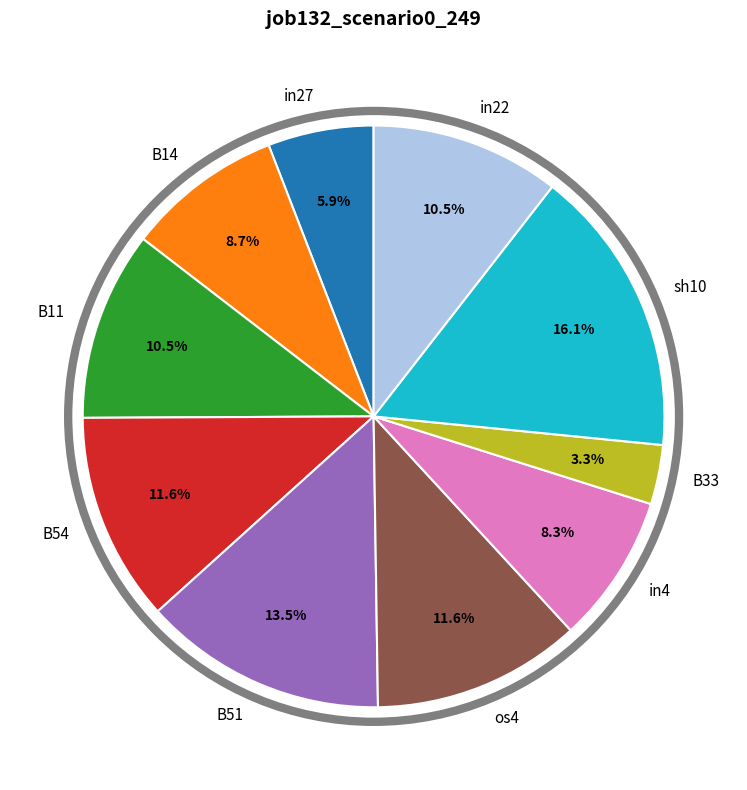

How many slices are in this pie chart?

10